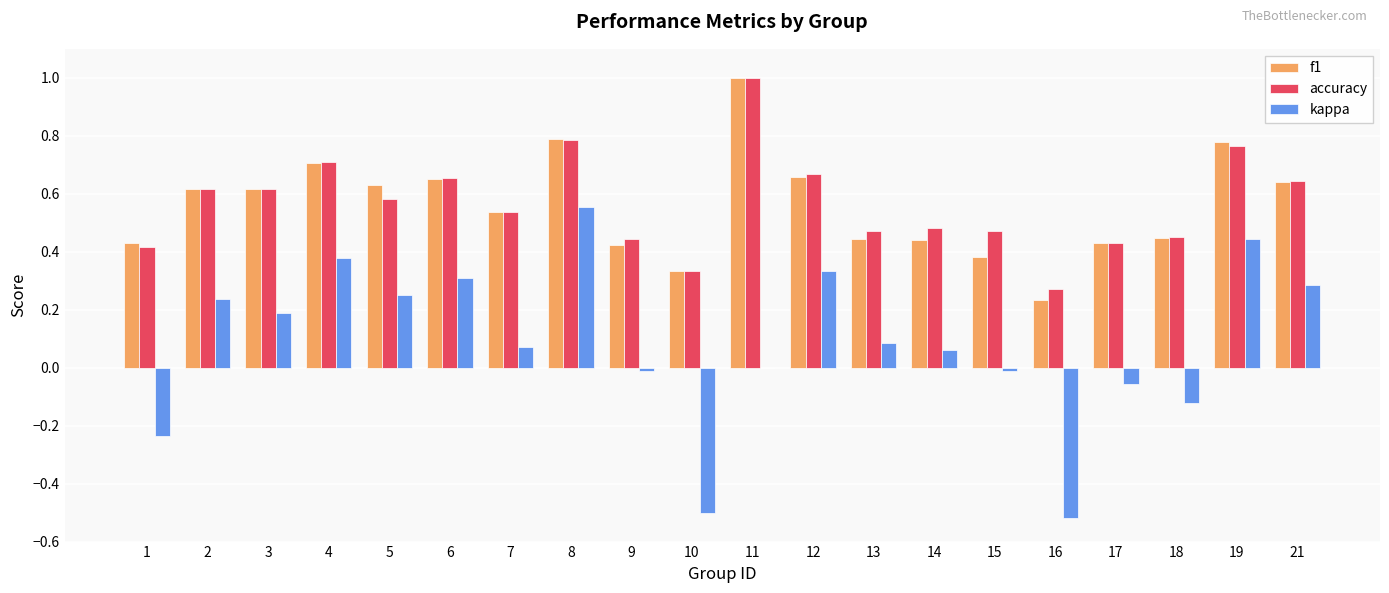

What is the total value across all series at 6?

1.6